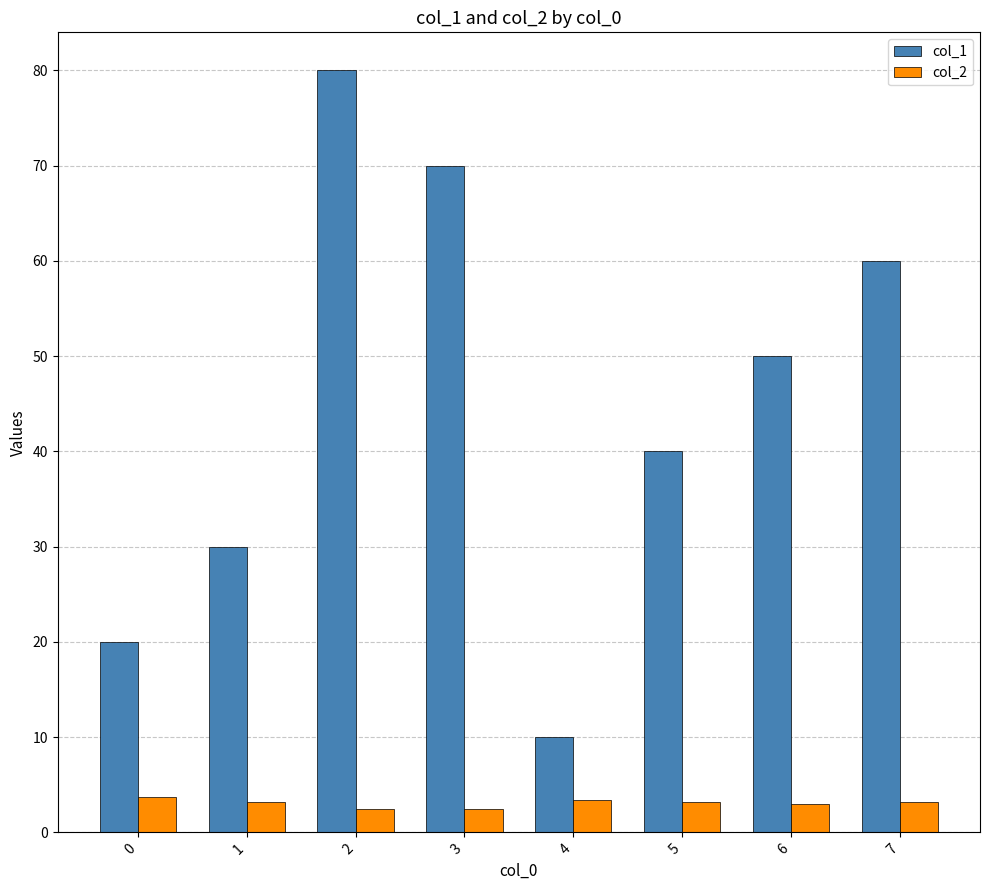

What is the sum of the col_2 values at 7 and 5?

6.4